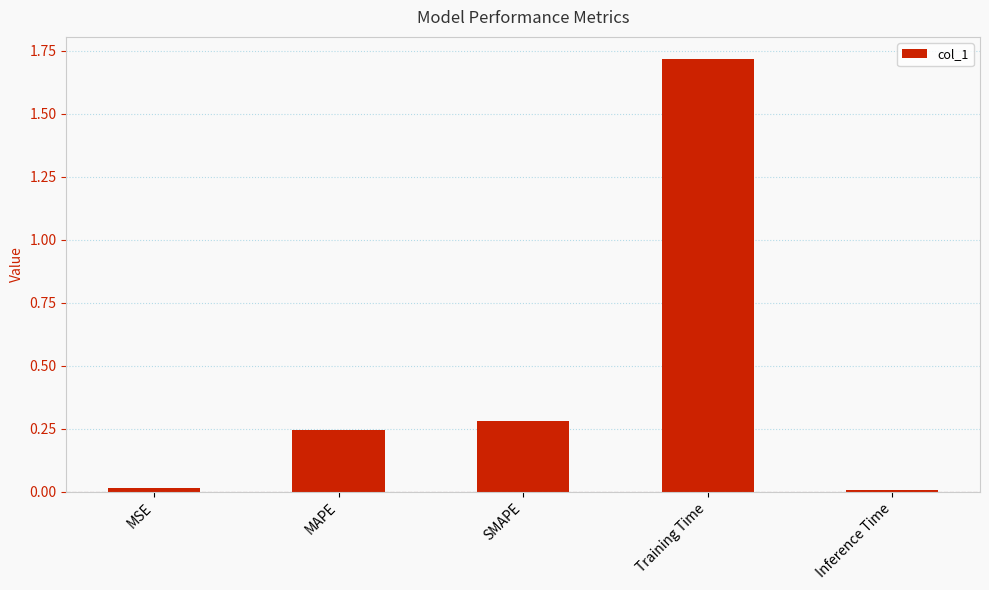

At which category does the chart reach its peak across all series?

Training Time